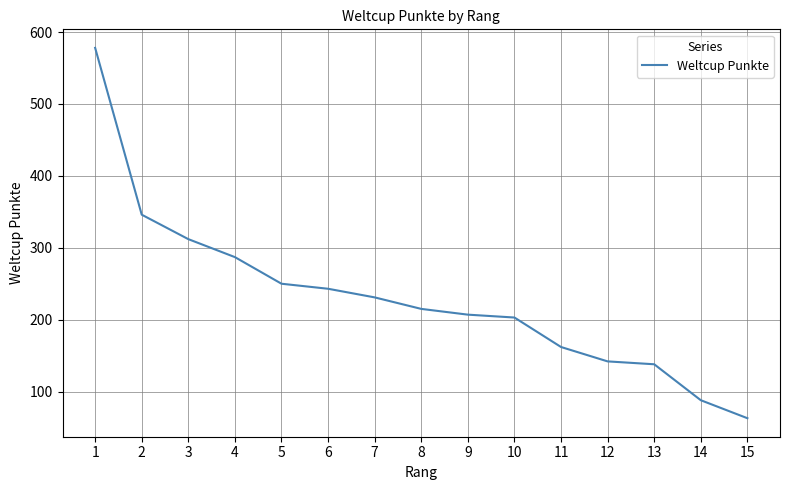

What is the sum of all values?

3465